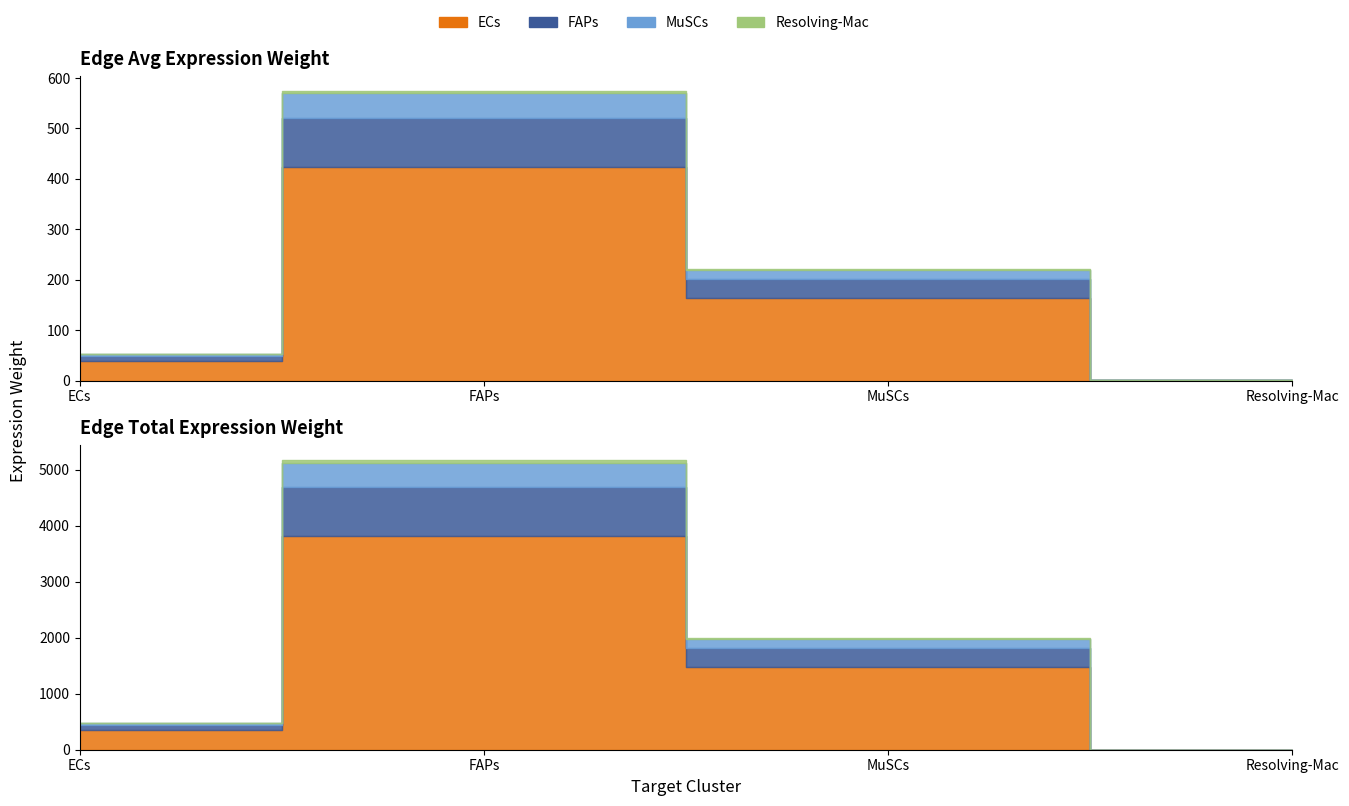

Is it true that Edge total expression weight equals 2070.8 at FAPs?

False